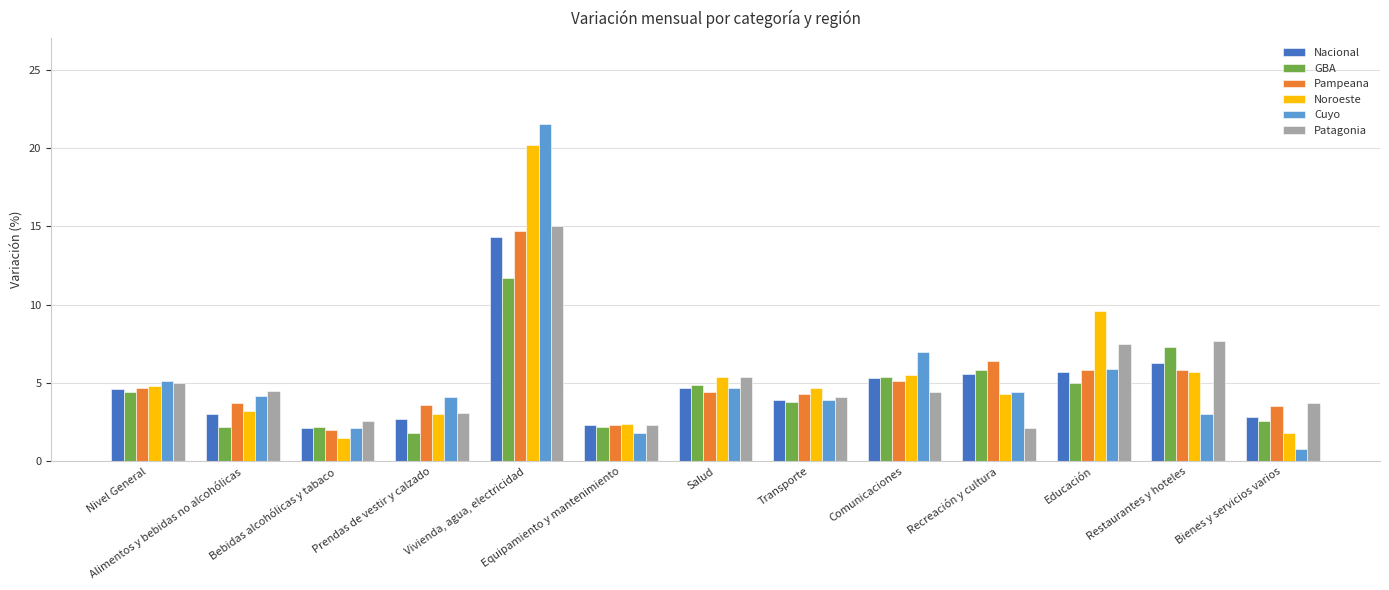

Read the GBA value at Nivel General.

4.4